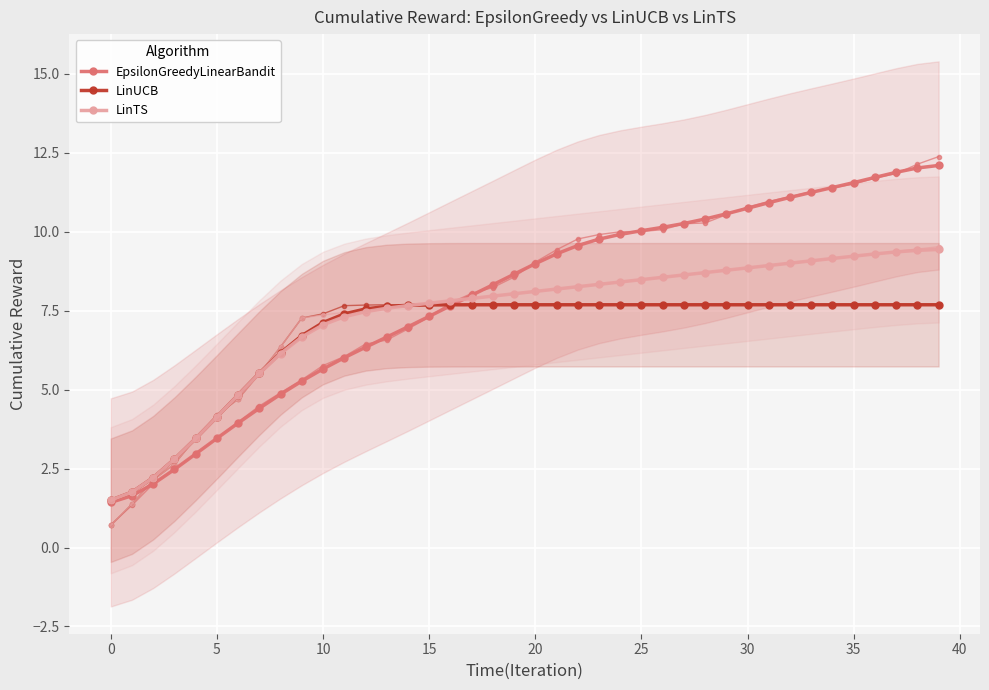

True or false: EpsilonGreedyLinearBandit has more than 1 interior local peaks.

False